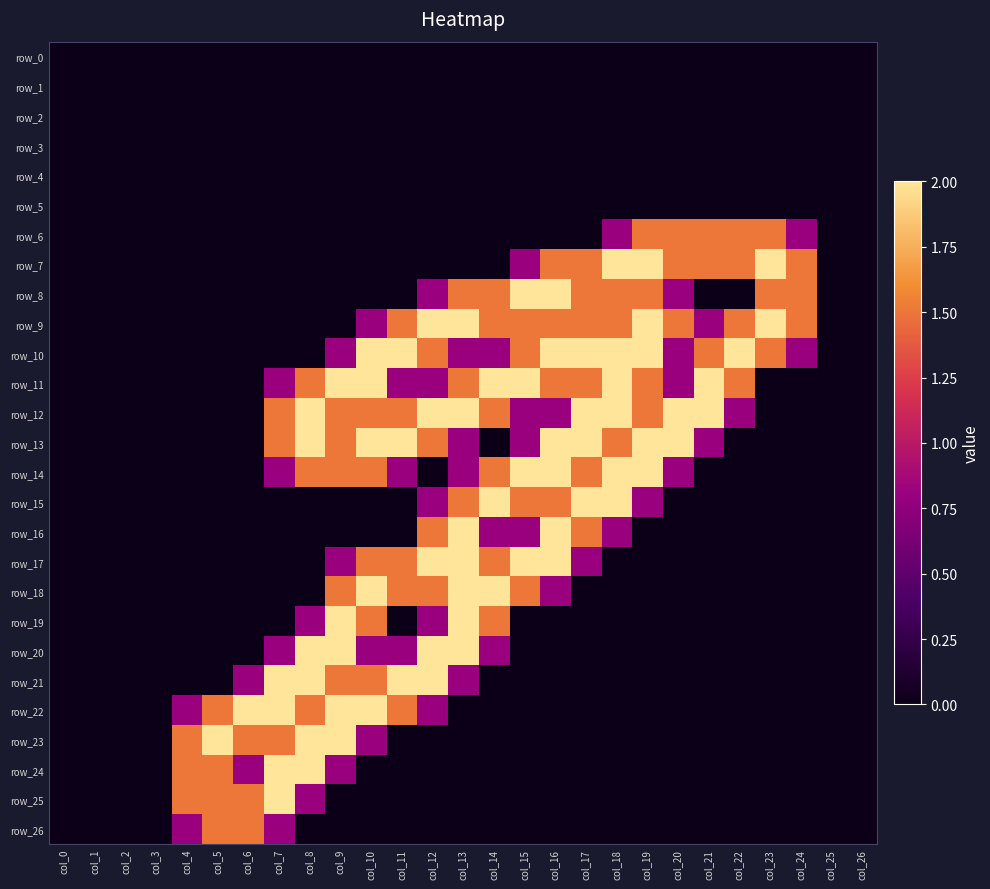

List the labels in order of row_18 value, largest first.

col_10, col_13, col_14, col_9, col_11, col_12, col_15, col_16, col_0, col_1, col_2, col_3, col_4, col_5, col_6, col_7, col_8, col_17, col_18, col_19, col_20, col_21, col_22, col_23, col_24, col_25, col_26